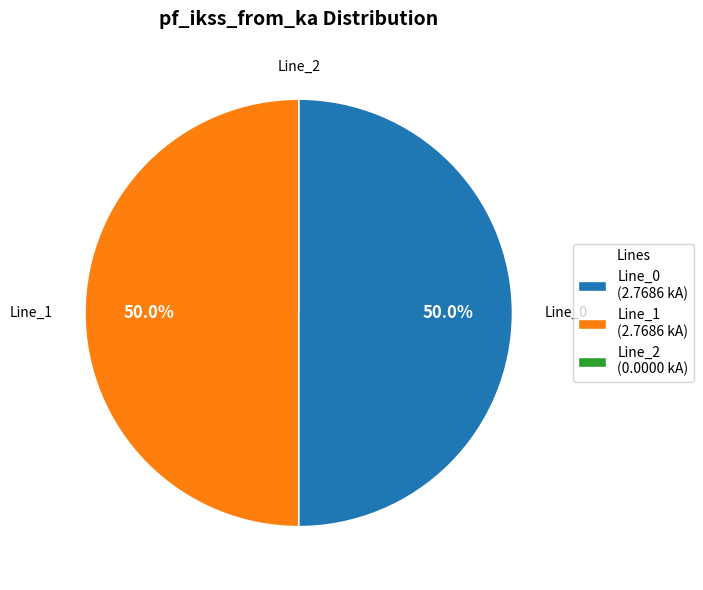

What is the ratio of the value at Line_0 (2.7686 kA) to the value at Line_1 (2.7686 kA)?

1.0